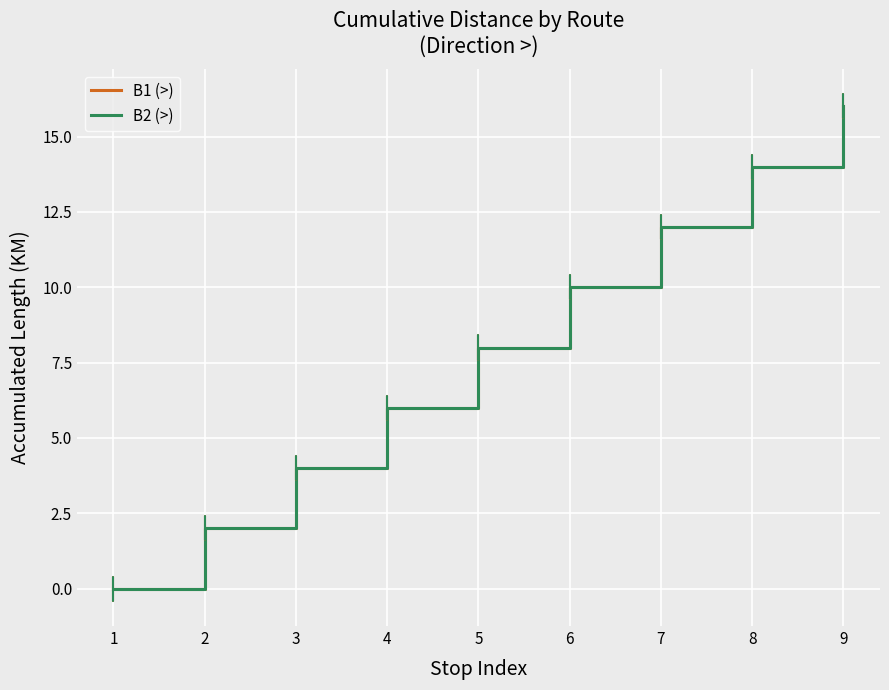

Is this an area chart (filled region under the line)?

No